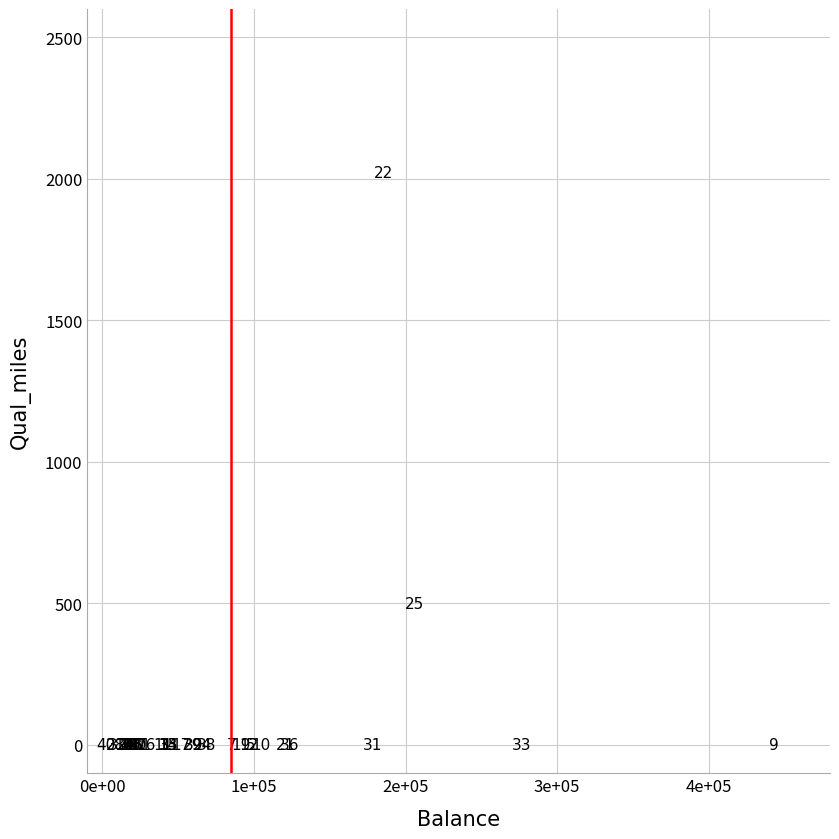

What Y value in the scatter plot is closest to 1012?

500